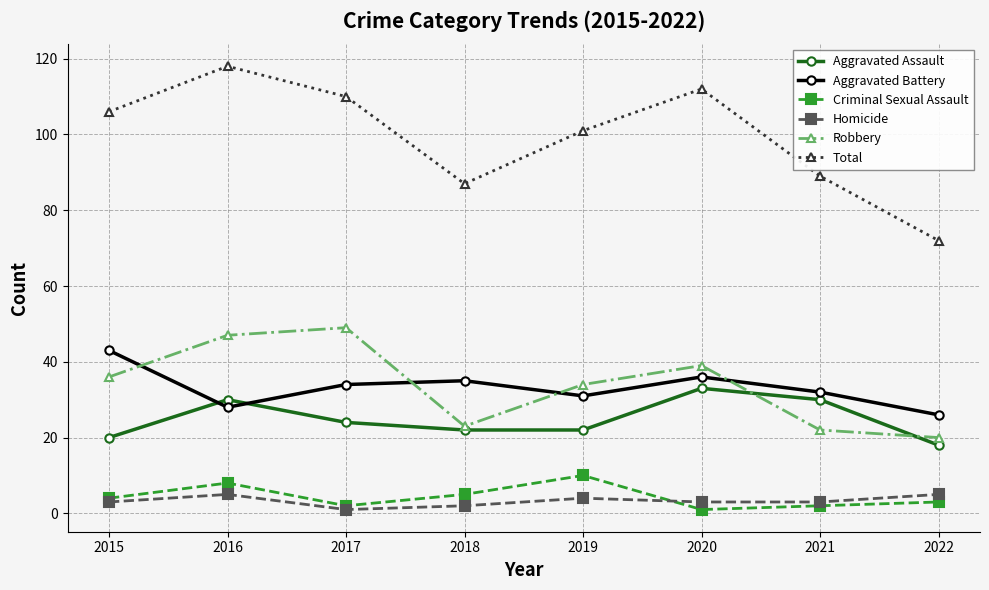

Is this an area chart (filled region under the line)?

No